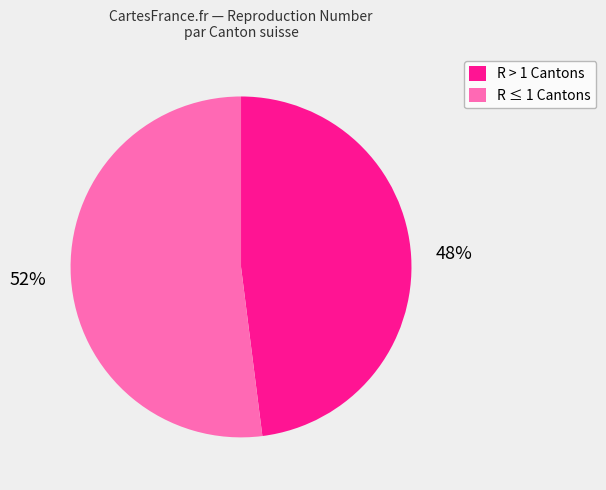

To the nearest percent, what is the average slice percentage?

50%